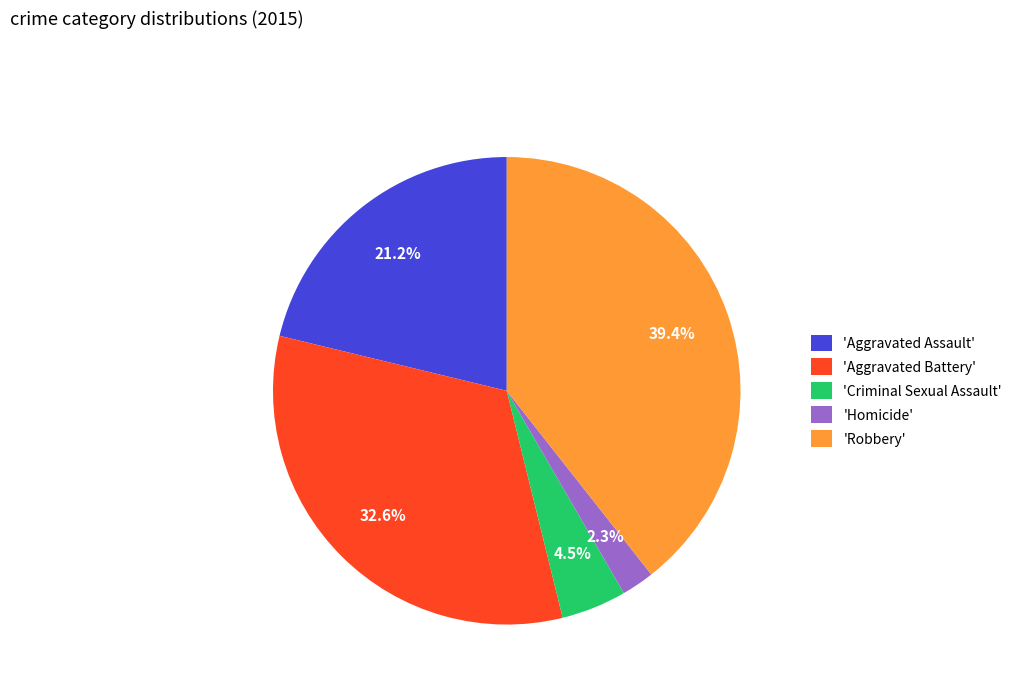

Which slice is the smallest?

'Homicide'